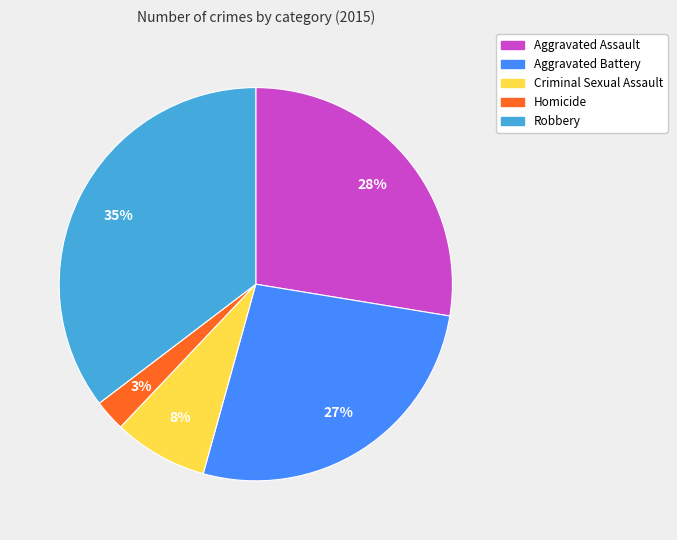

To the nearest percent, what percentage of the pie is Aggravated Assault?

28%